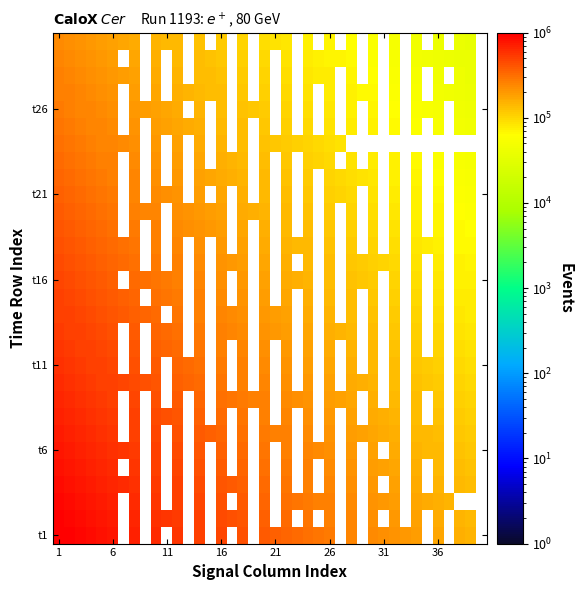

Between 32 and 14, which is larger?

14